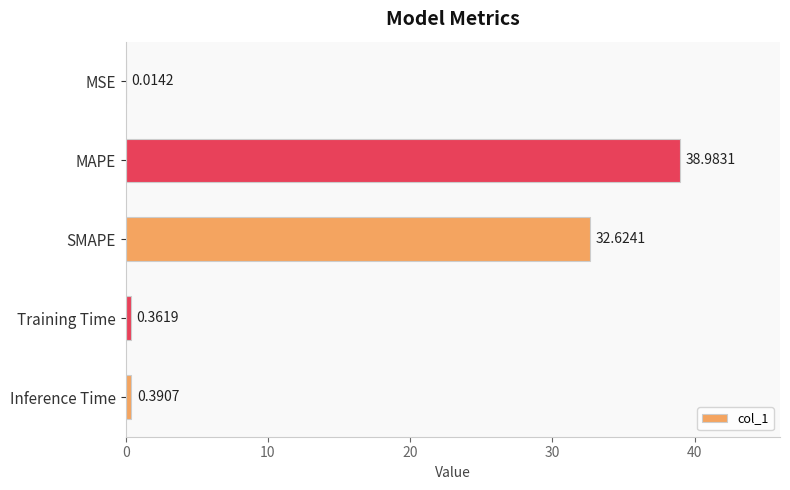

Which has a higher value, MSE or Training Time?

Training Time